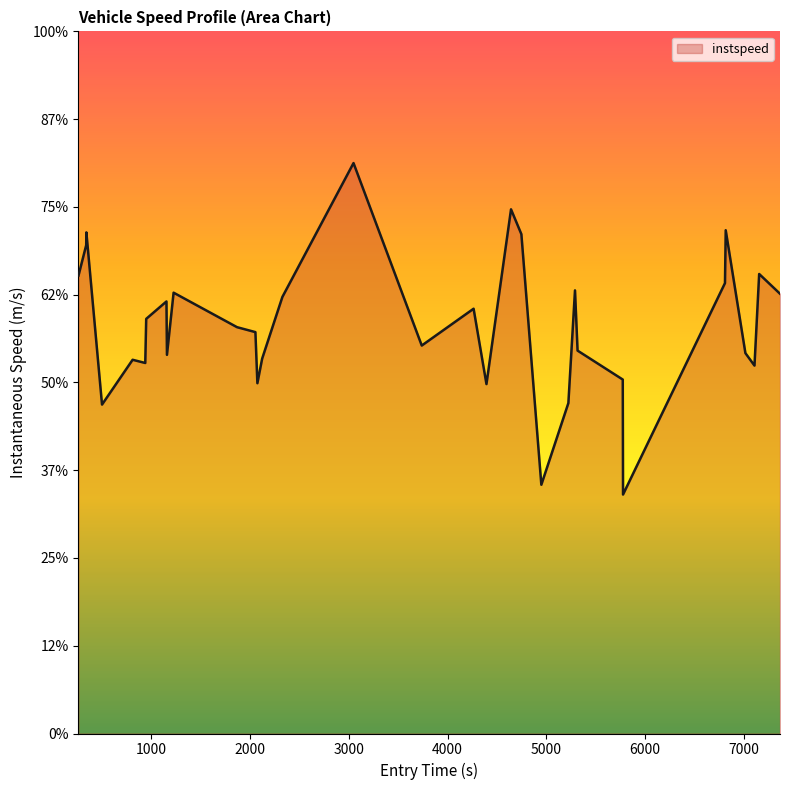

Reading right to left, list all the values displayed in this chart.

12.5	13.1	10.5	10.8	14.3	12.8	6.8	10.1	10.9	12.6	9.4	7.1	14.2	14.9	10.0	12.1	11.1	16.2	12.4	10.7	10.0	11.4	11.6	12.6	10.8	12.3	11.8	10.6	10.6	9.4	14.3	13.9	13.0